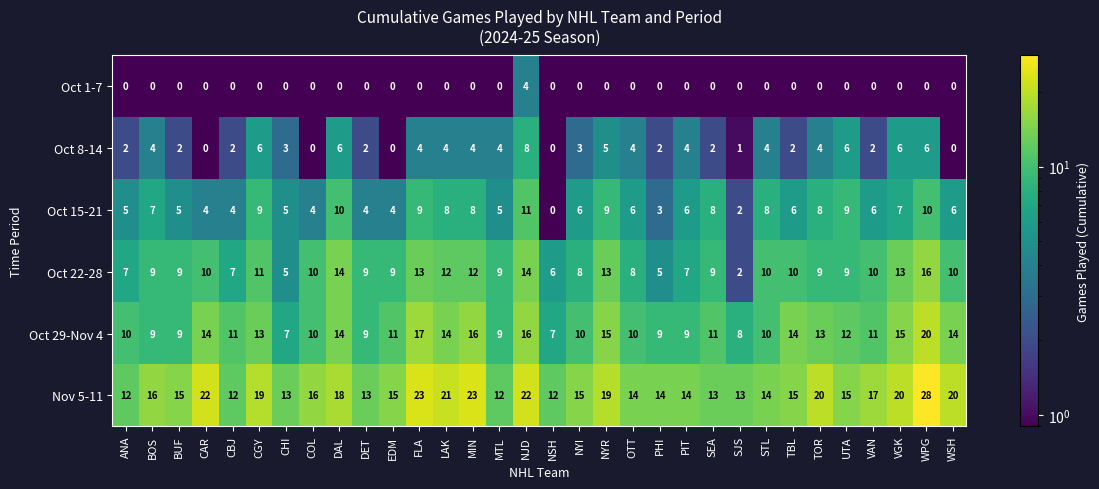

Which series has the largest total across all categories?

Nov 5-11